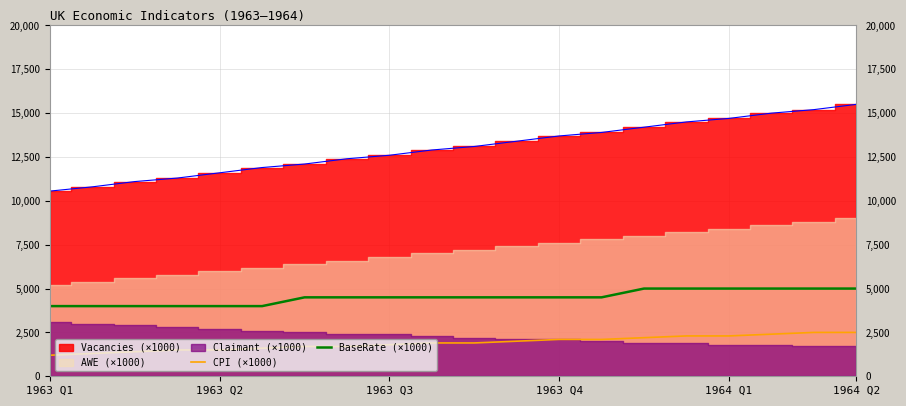

True or false: CPI (×1000) and BaseRate (×1000) cross at least once.

False